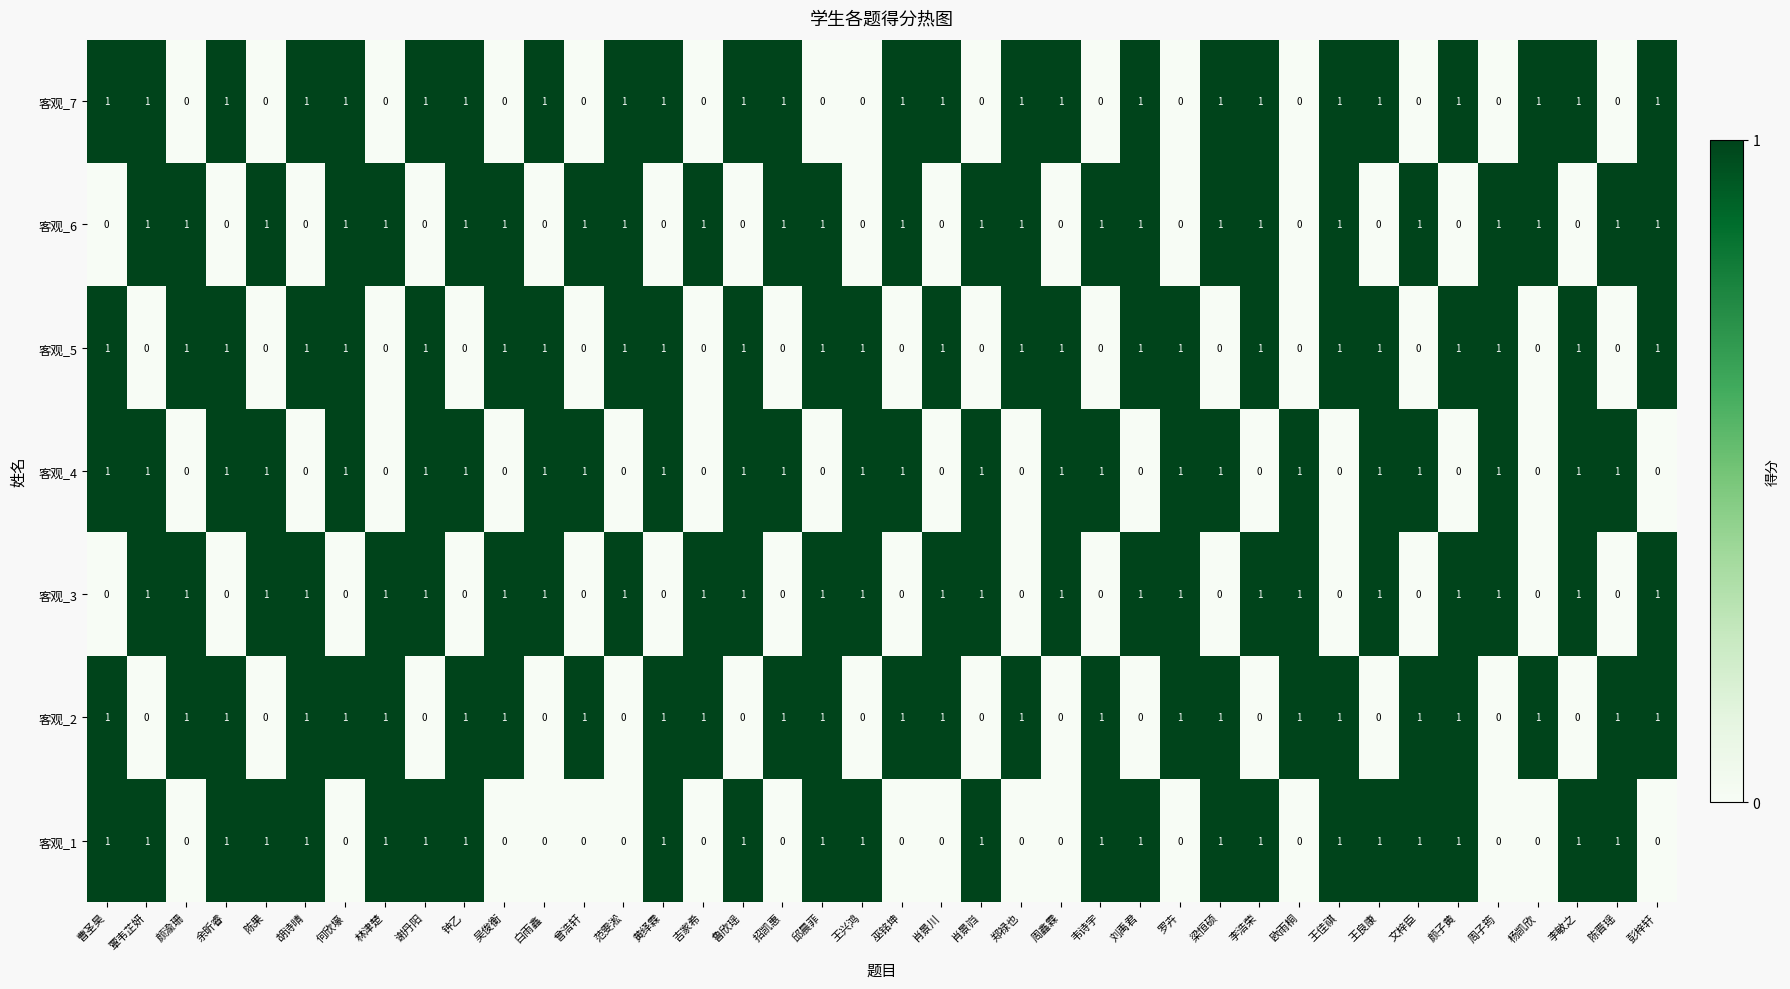

True or false: 客观_2 has a value of 1 at 陈晋瑶.

True